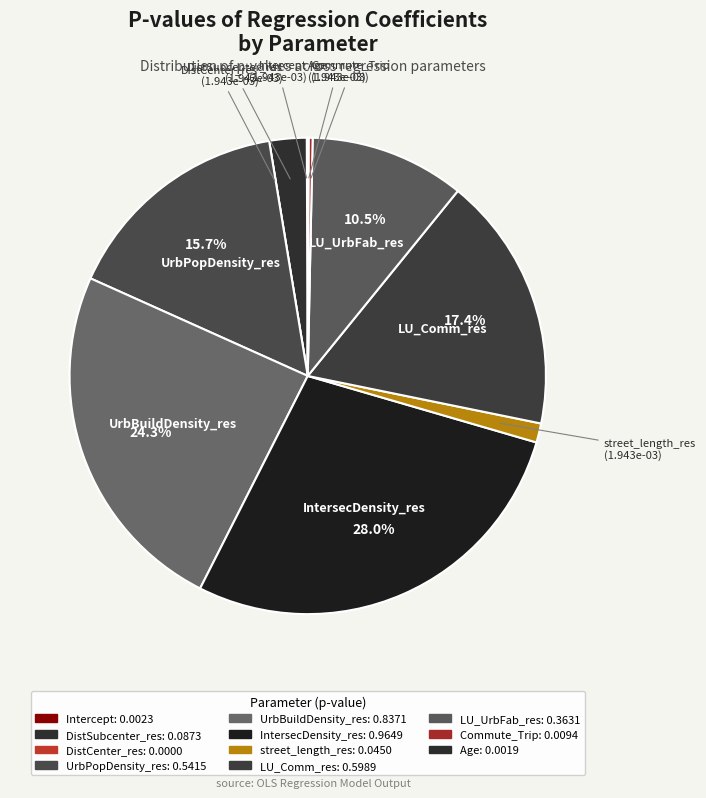

To the nearest percent, what portion does street_length_res represent?

1%